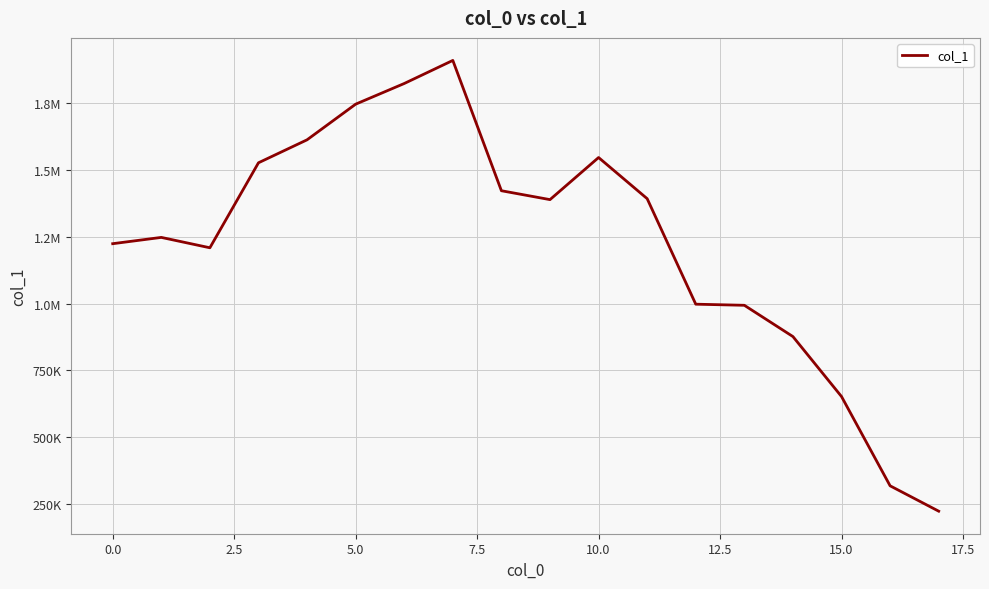

Where is the data nearest to the value 1066221?

12